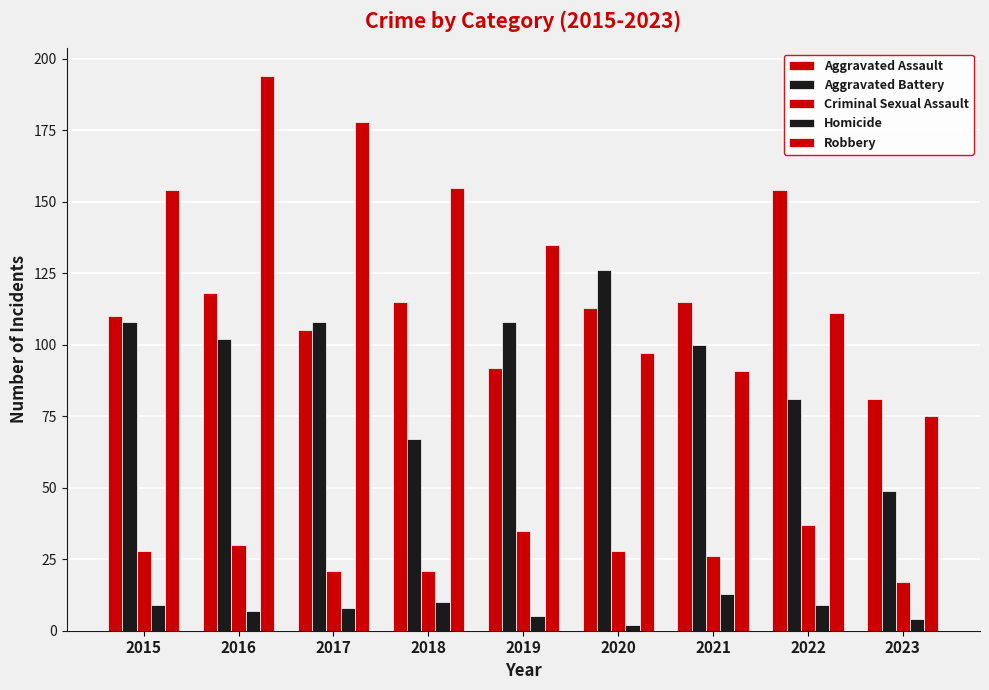

How many bars are there in each group?

5